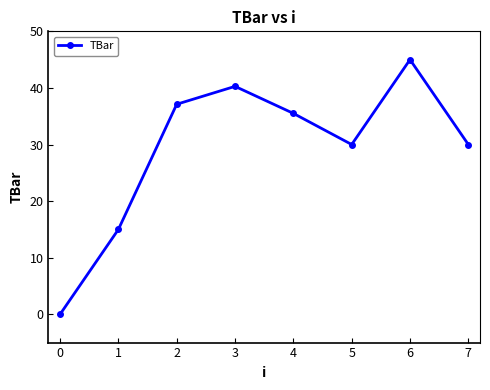

Which has a higher value, 6 or 4?

6